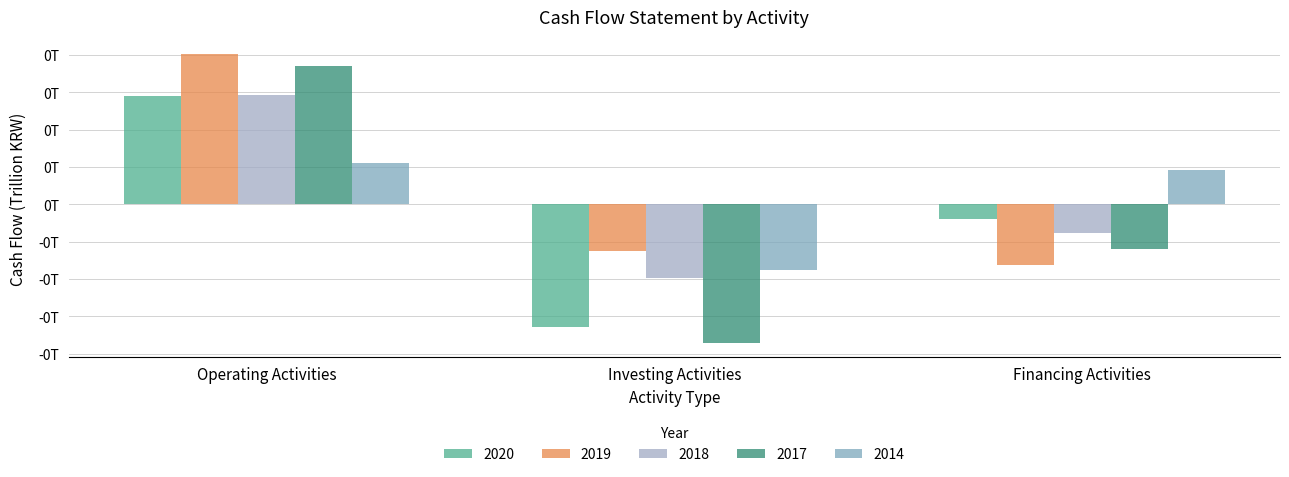

At which category is the sum across all series the highest?

Operating Activities